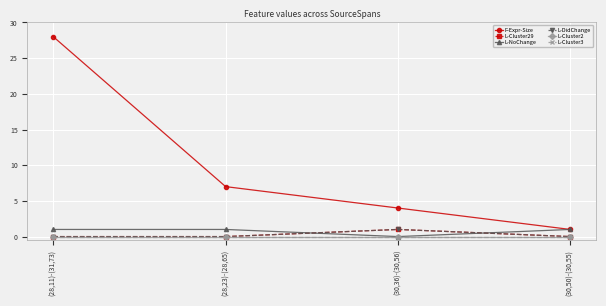

What is the label of the 1st point from the right?

(30,50)-(30,55)